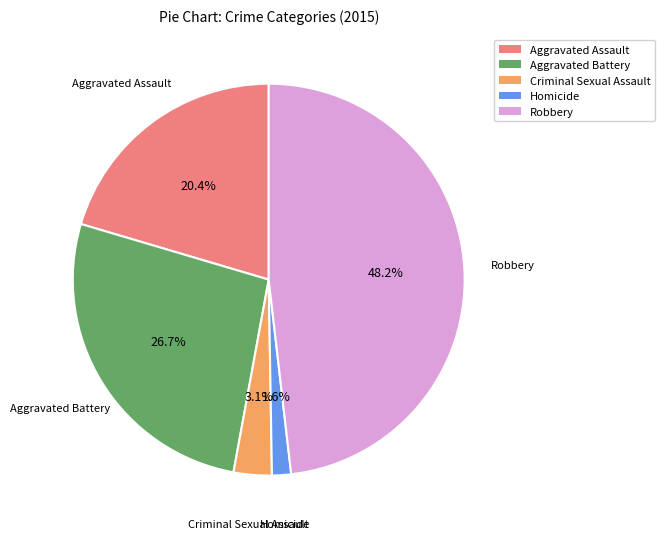

To the nearest percent, what percentage of the pie is Homicide?

2%